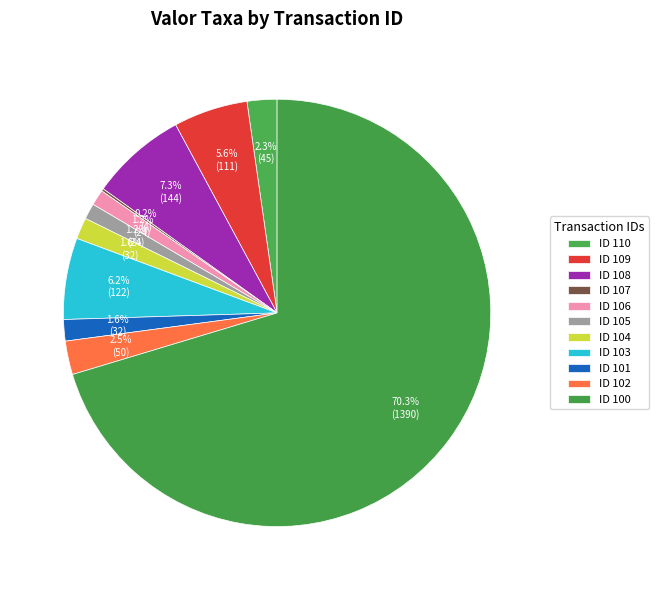

Which category has the biggest portion of the pie?

ID 100